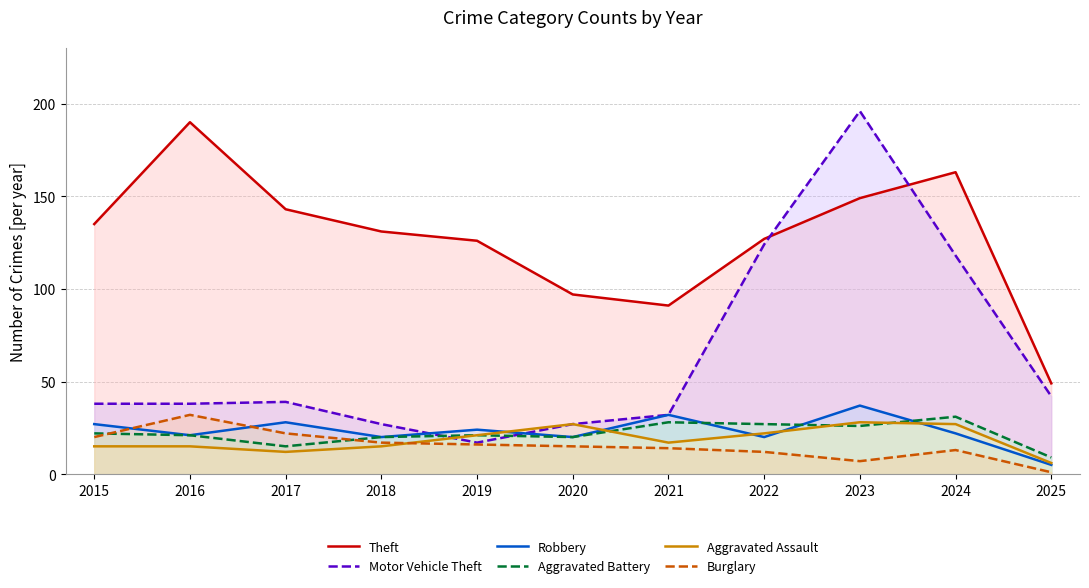

True or false: Theft has a value of 52 at 2023.

False